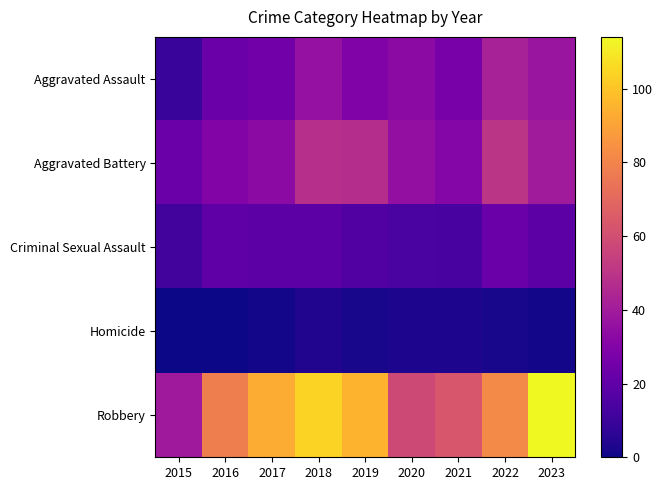

Which series changed the most between 2015 and 2016?

Robbery